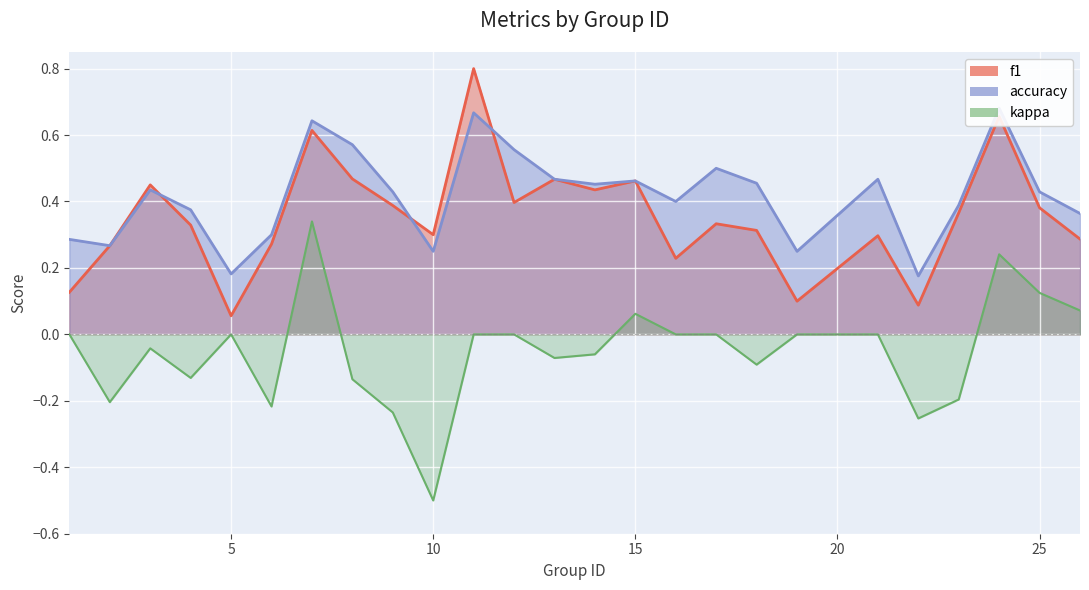

True or false: accuracy and kappa intersect in this chart.

False